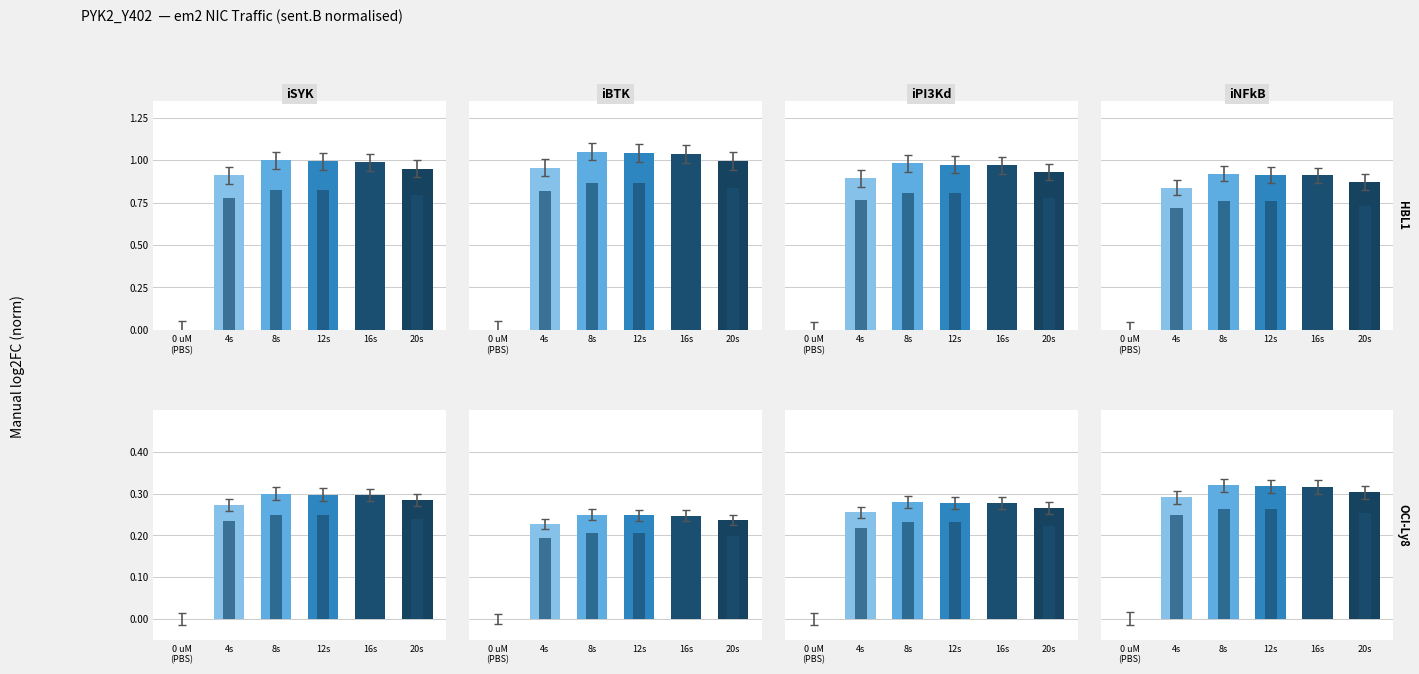

Rank the series at 4s from highest to lowest value.

iNFkB, iSYK, iPI3Kd, sent.pkts, iBTK